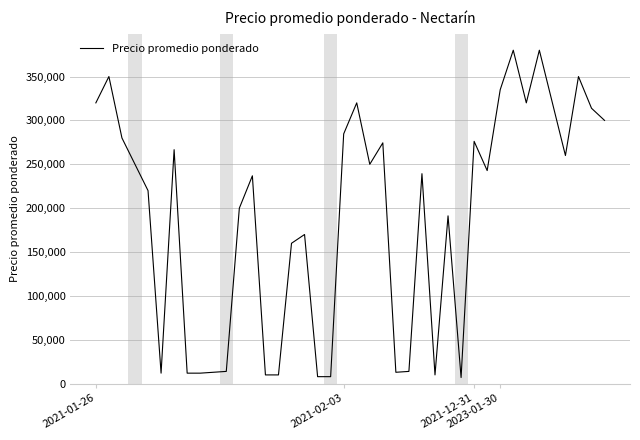

How many lines are shown in the chart?

1